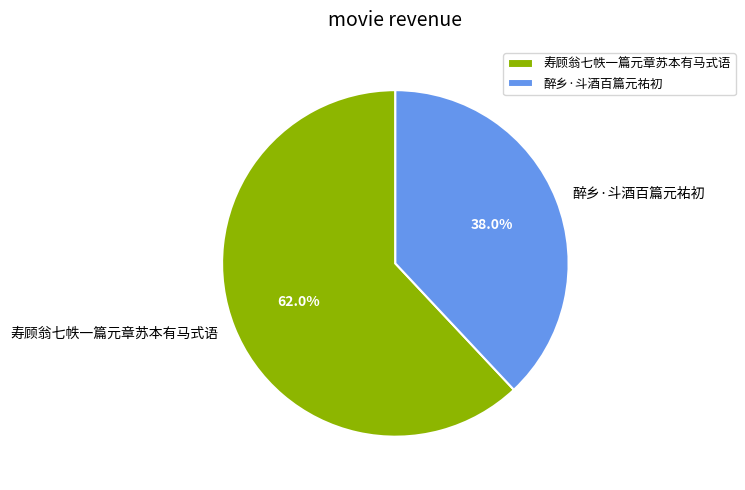

Does 寿顾翁七帙一篇元章苏本有马式语 account for over 50% of the chart?

Yes